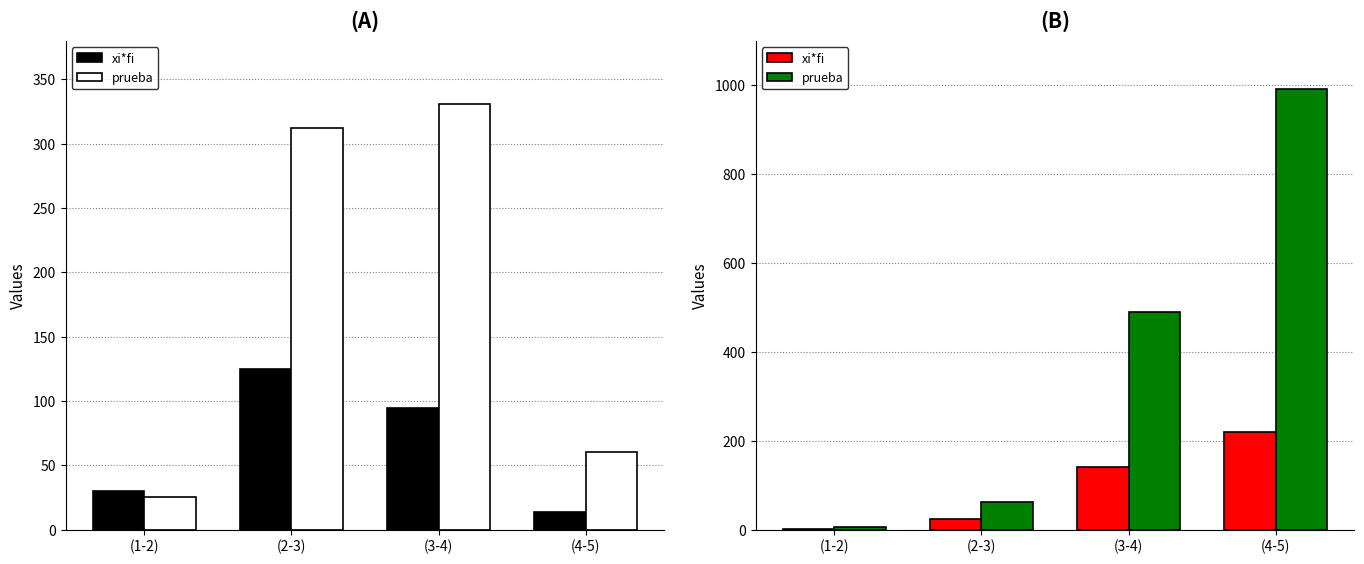

Reading left to right, what are all the values shown in this chart?

xi*fi: (1-2)=1.5	(2-3)=25.0	(3-4)=140.0	(4-5)=220.5
prueba: (1-2)=5.6	(2-3)=62.5	(3-4)=490.0	(4-5)=992.2